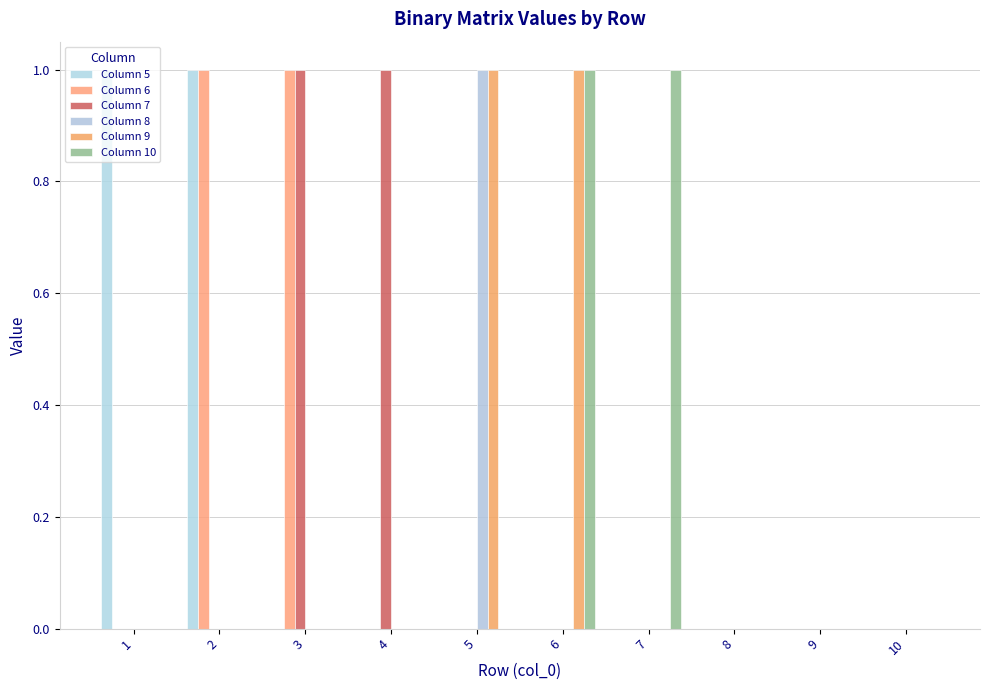

What are all the series names shown in the legend?

Column 5, Column 6, Column 7, Column 8, Column 9, Column 10